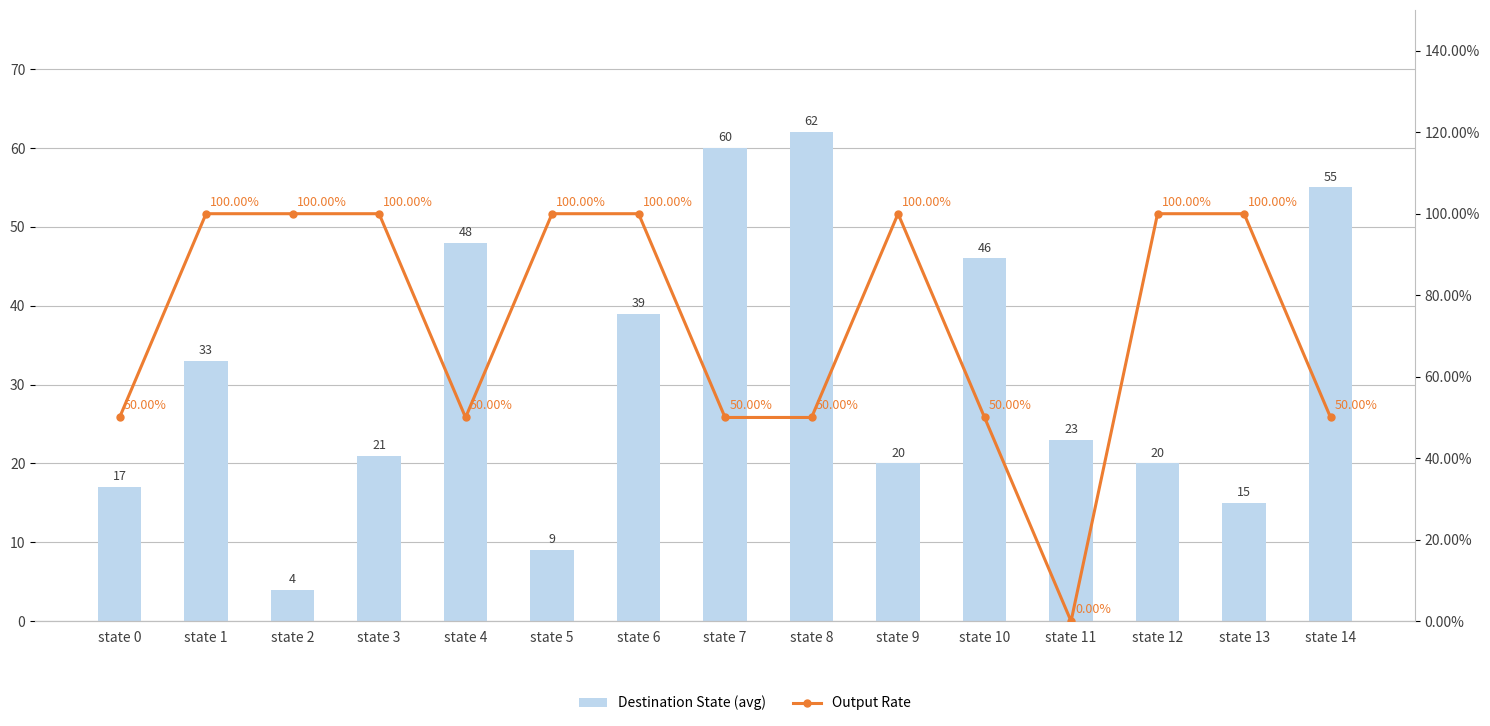

Reading left to right, list all the values displayed in this chart.

Destination State (avg): 17.0	33.0	4.0	21.0	48.0	9.0	39.0	60.0	62.0	20.0	46.0	23.0	20.0	15.0	55.0
Output Rate: 0.5	1.0	1.0	1.0	0.5	1.0	1.0	0.5	0.5	1.0	0.5	0.0	1.0	1.0	0.5